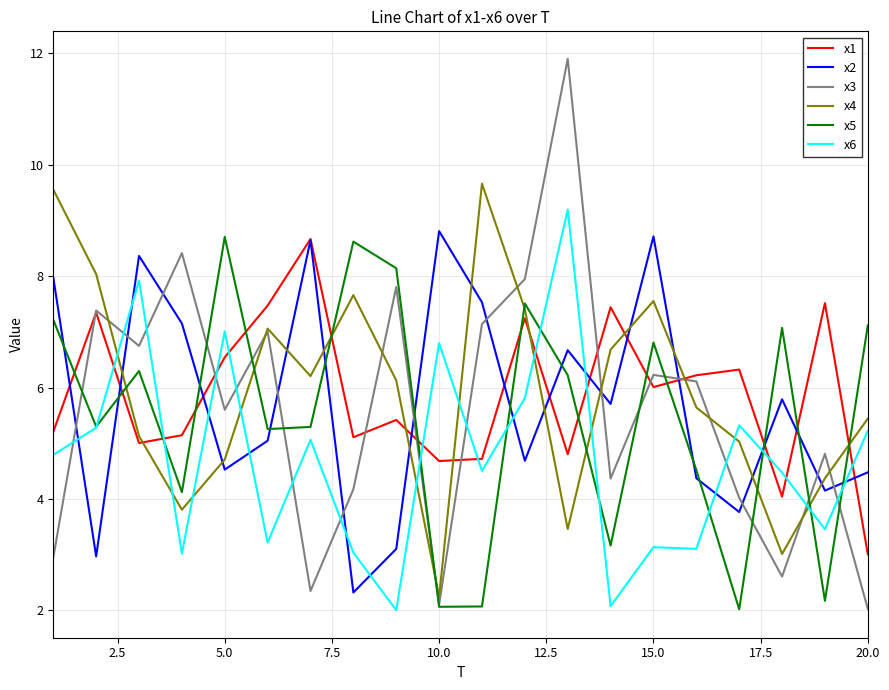

True or false: x6 and x4 intersect in this chart.

True